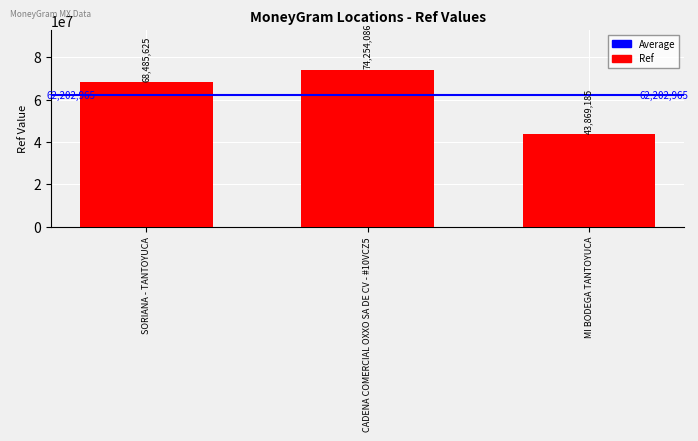

What is the sum of all values?

186608896